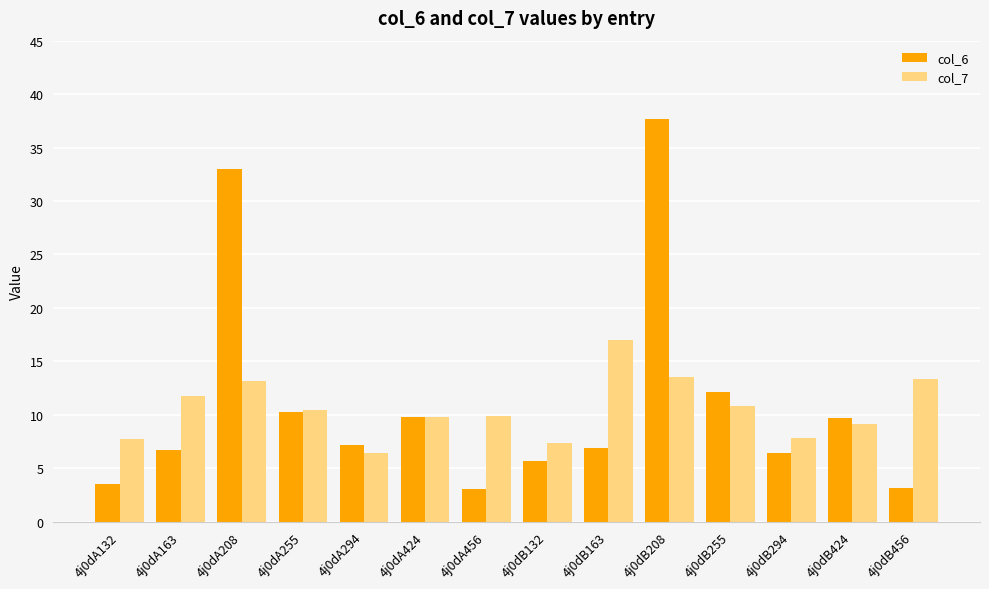

Are the bars grouped side by side (vs. stacked)?

Yes